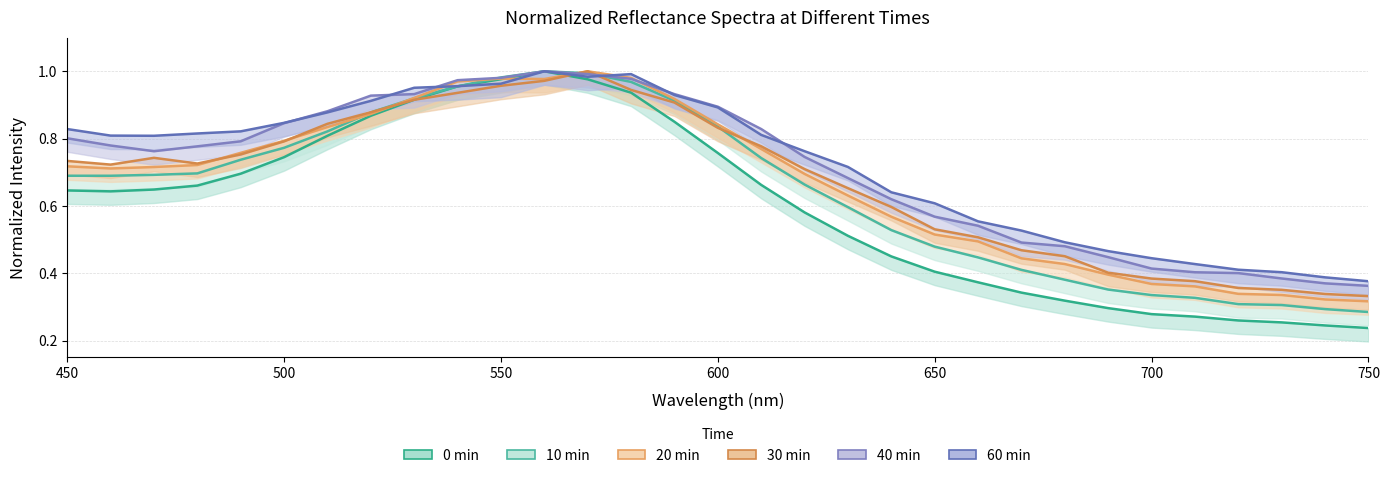

Does the chart display data point markers on the line(s)?

No